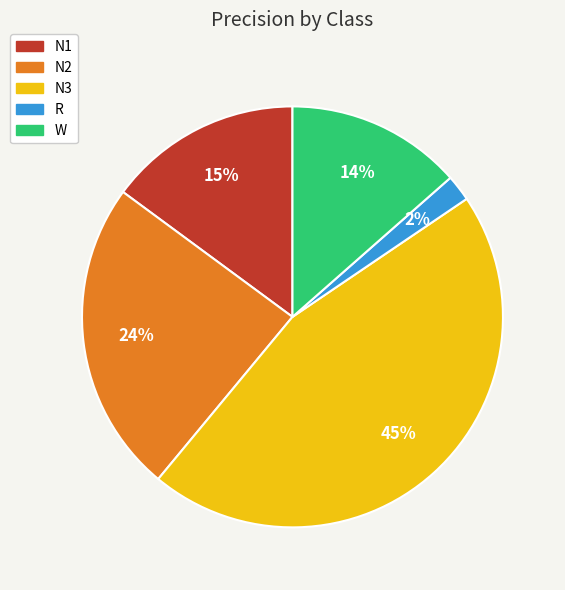

Does R account for over 50% of the chart?

No